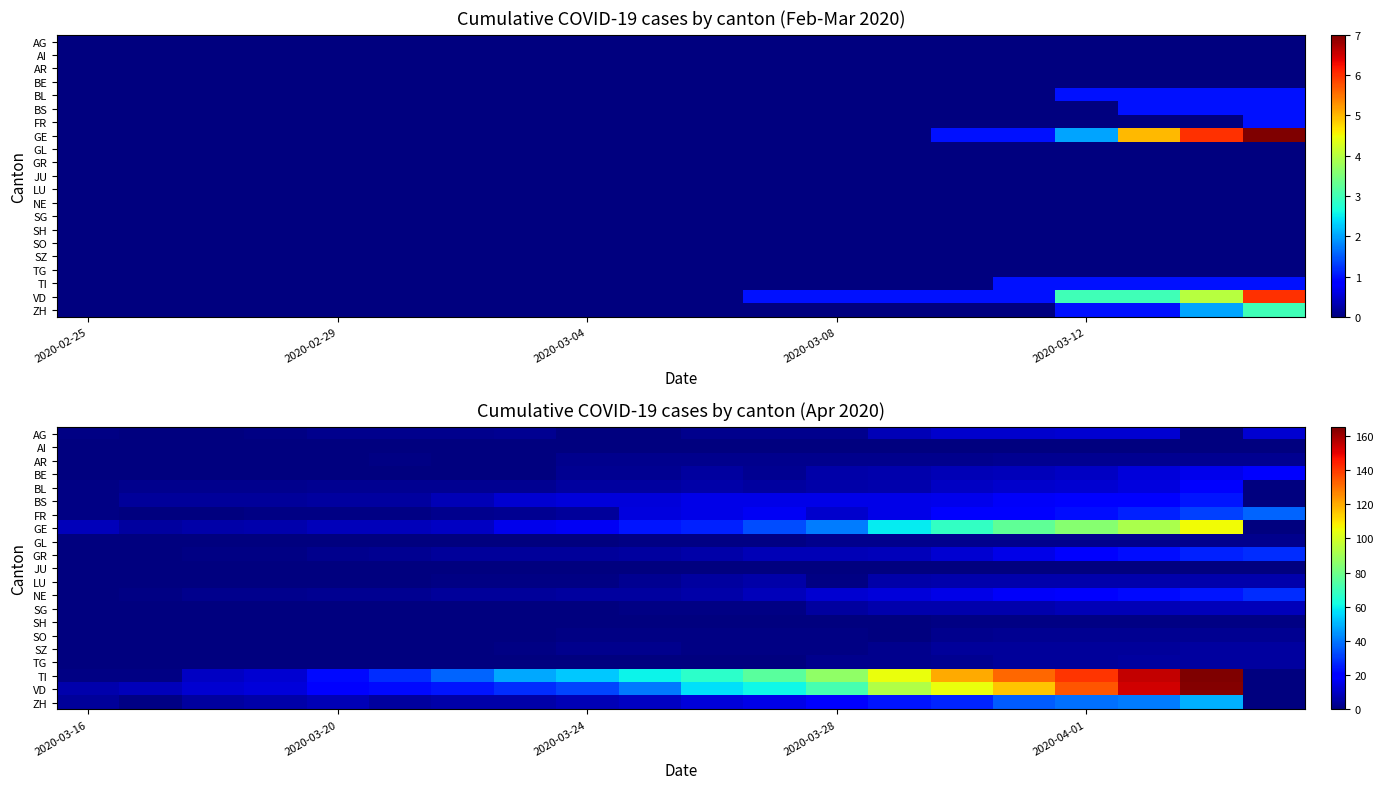

Which category has the lowest value across all series?

2020-02-29